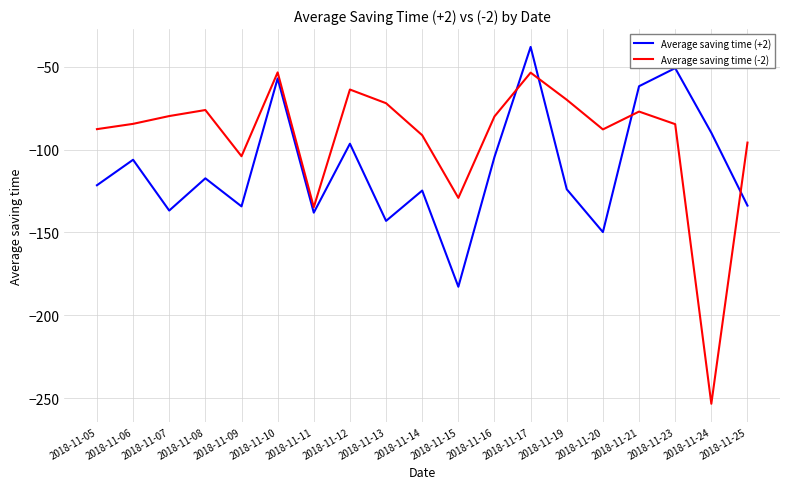

What are all the series names shown in the legend?

Average saving time (+2), Average saving time (-2)